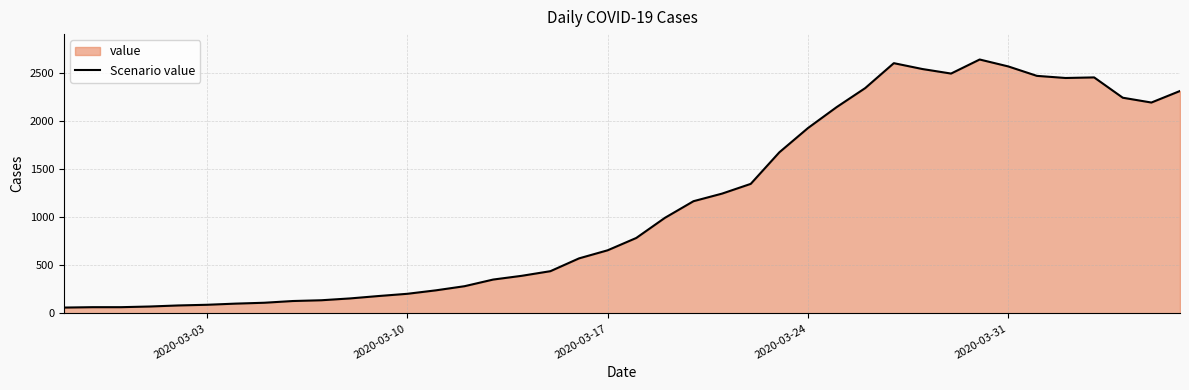

What is the difference between the maximum and minimum values?

2577